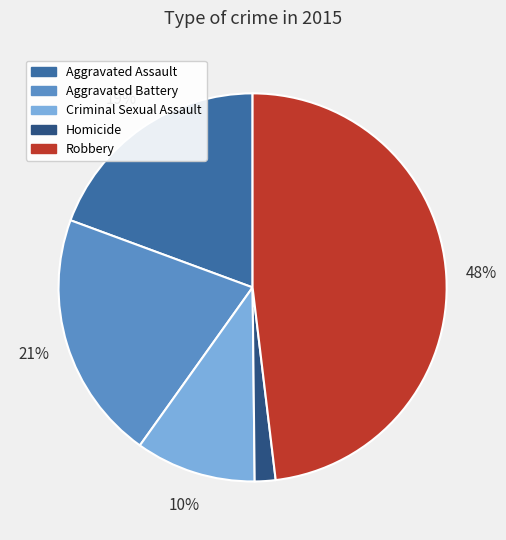

Which slice is the largest?

Robbery